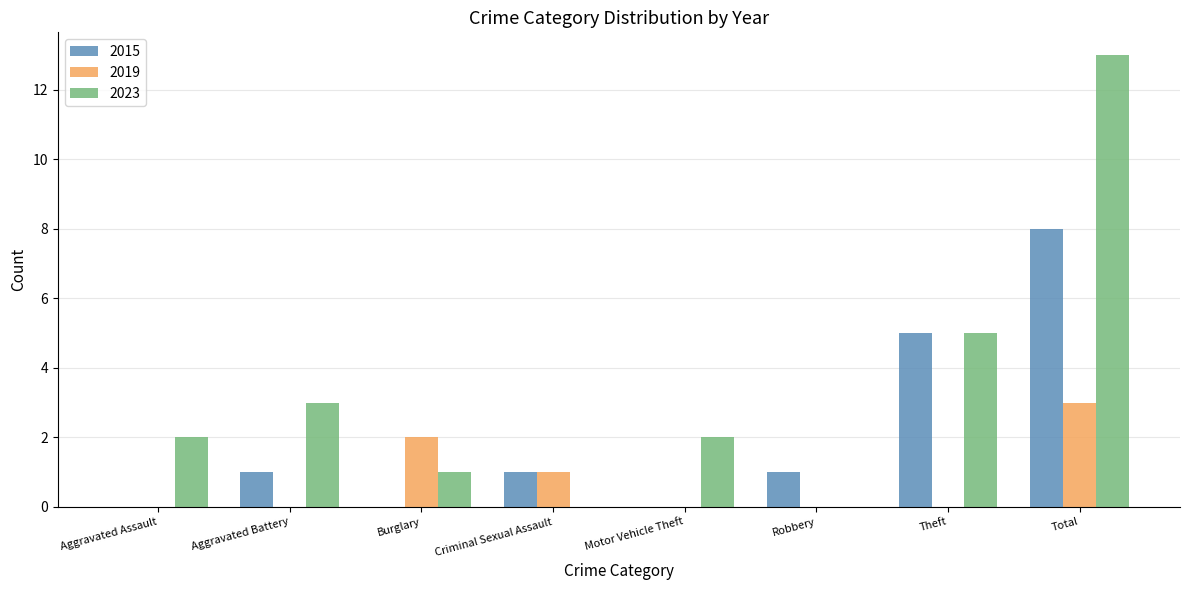

True or false: 2015 has a value of 2 at Robbery.

False